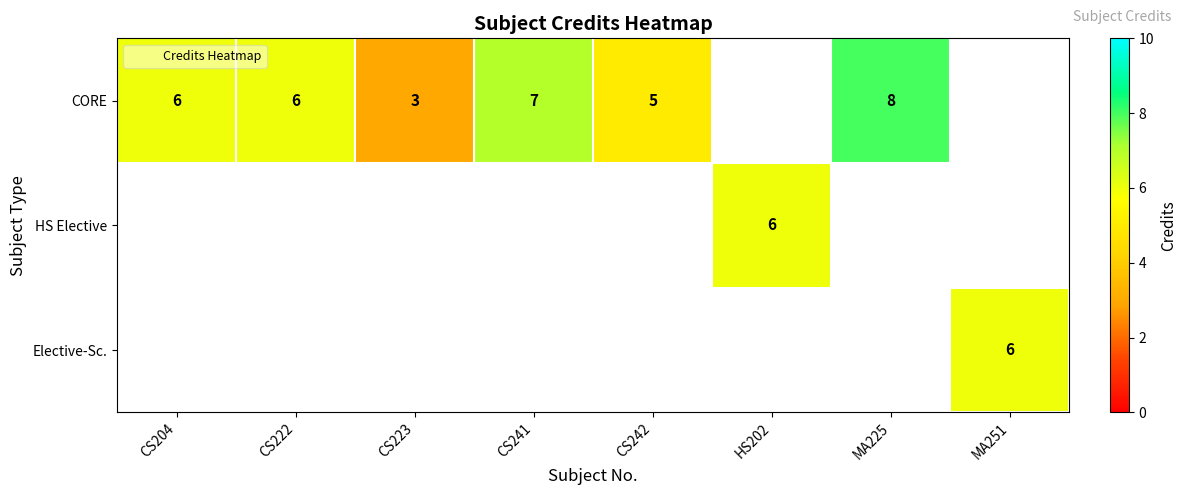

Which series has the largest range (max minus min)?

row_0